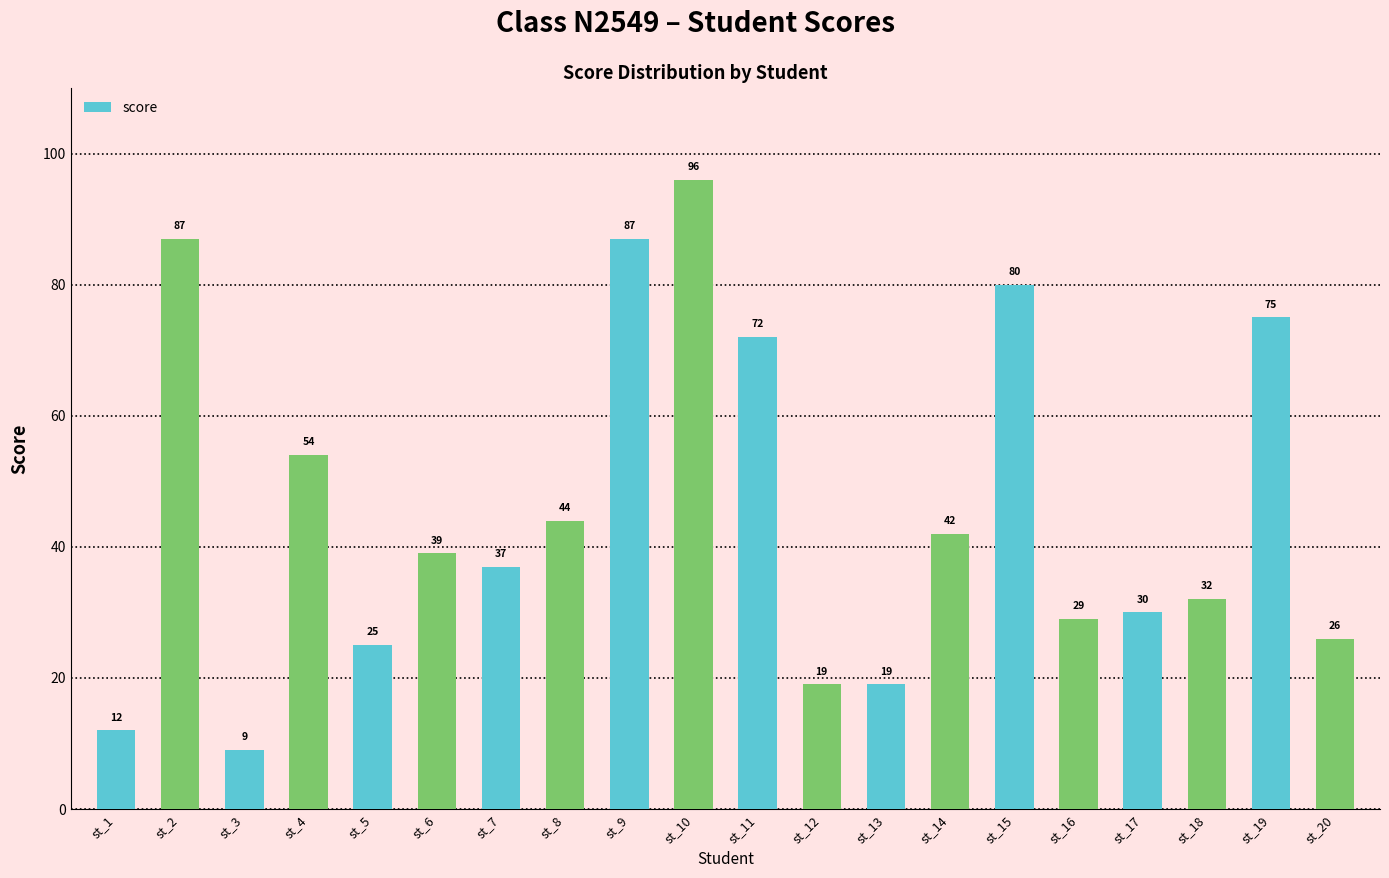

What is the value of the 20th bar from the left?

26